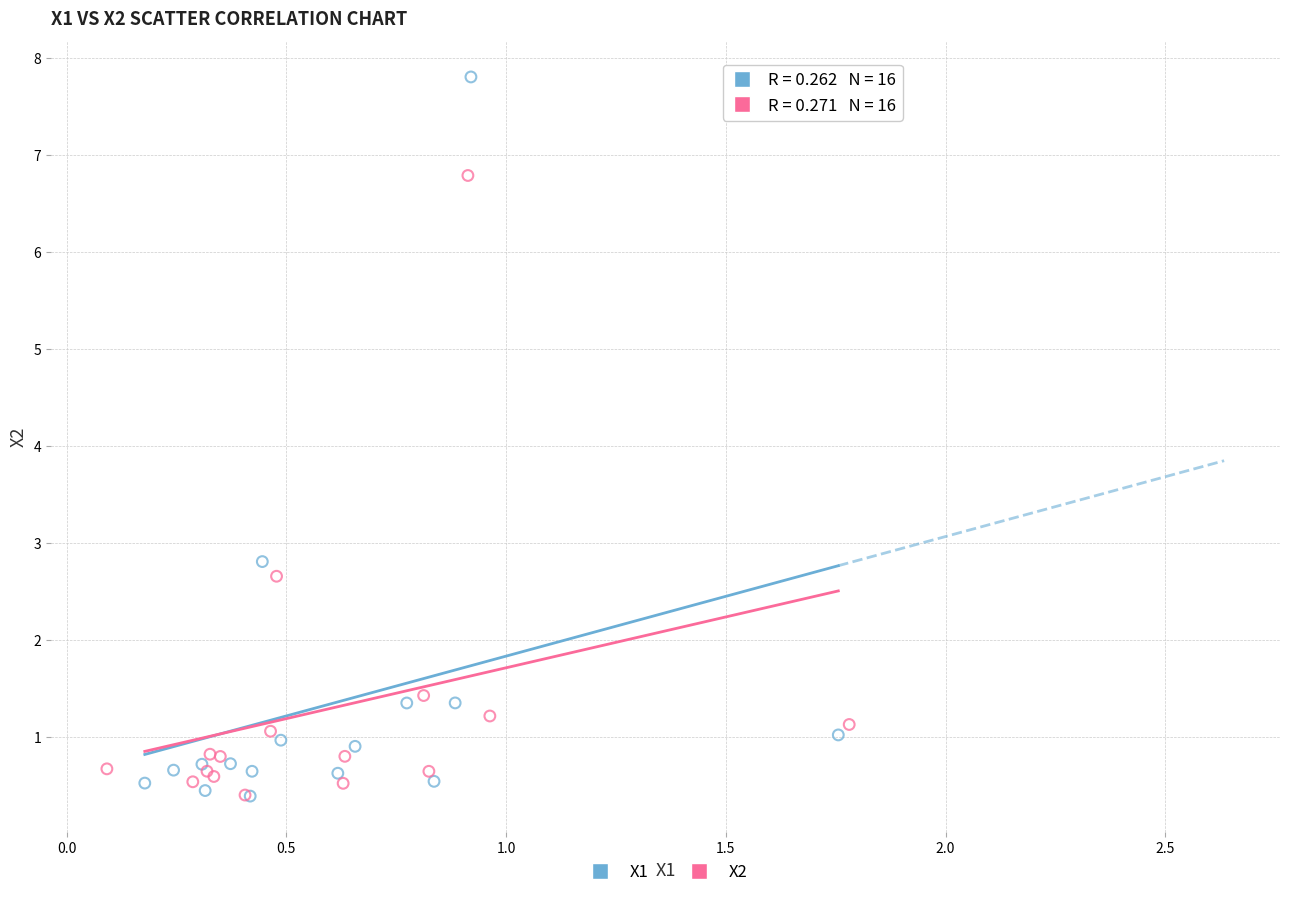

Which series has the largest Y range (max minus min)?

X1